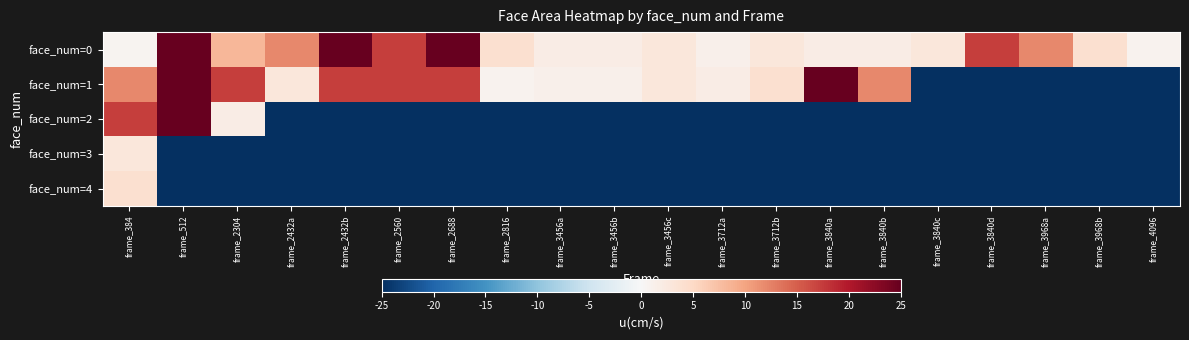

Between frame_512 and frame_2432b, which series saw the biggest shift?

face_num=2